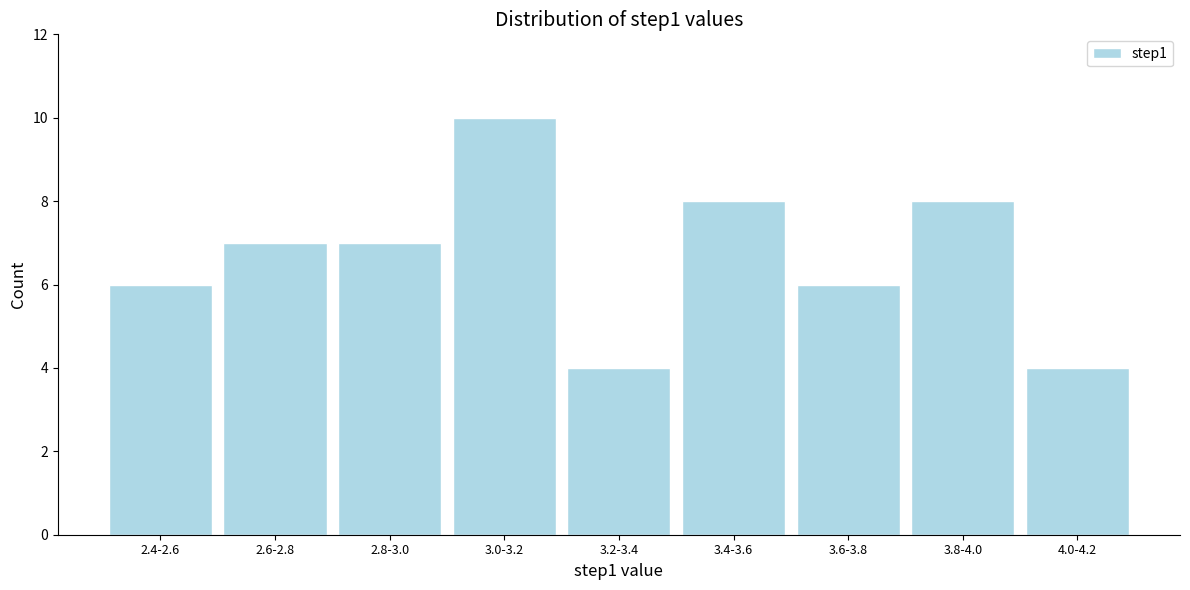

Reading left to right, what are all the values shown in this chart?

2.4-2.6=6	2.6-2.8=7	2.8-3.0=7	3.0-3.2=10	3.2-3.4=4	3.4-3.6=8	3.6-3.8=6	3.8-4.0=8	4.0-4.2=4